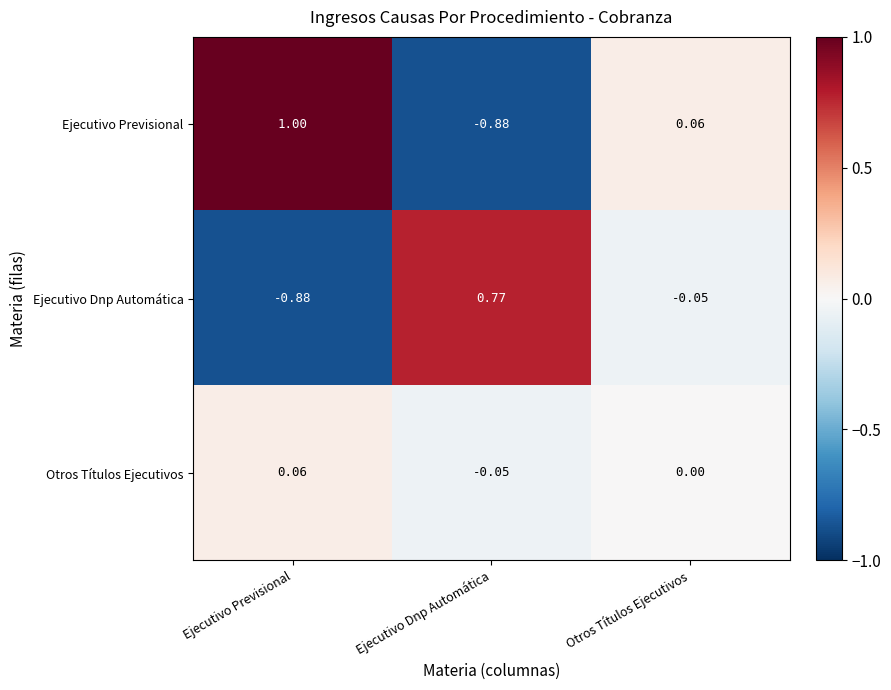

Which series has the largest total across all categories?

Ejecutivo Previsional